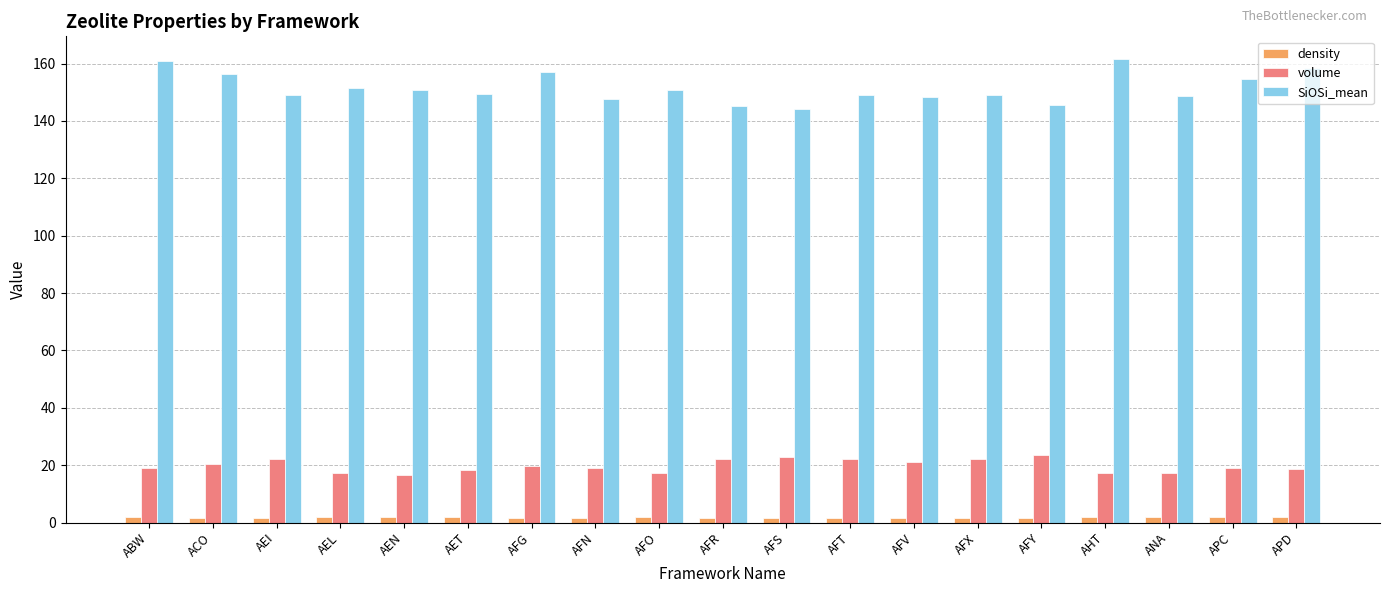

Between ACO and AFS, which series saw the biggest shift?

SiOSi_mean